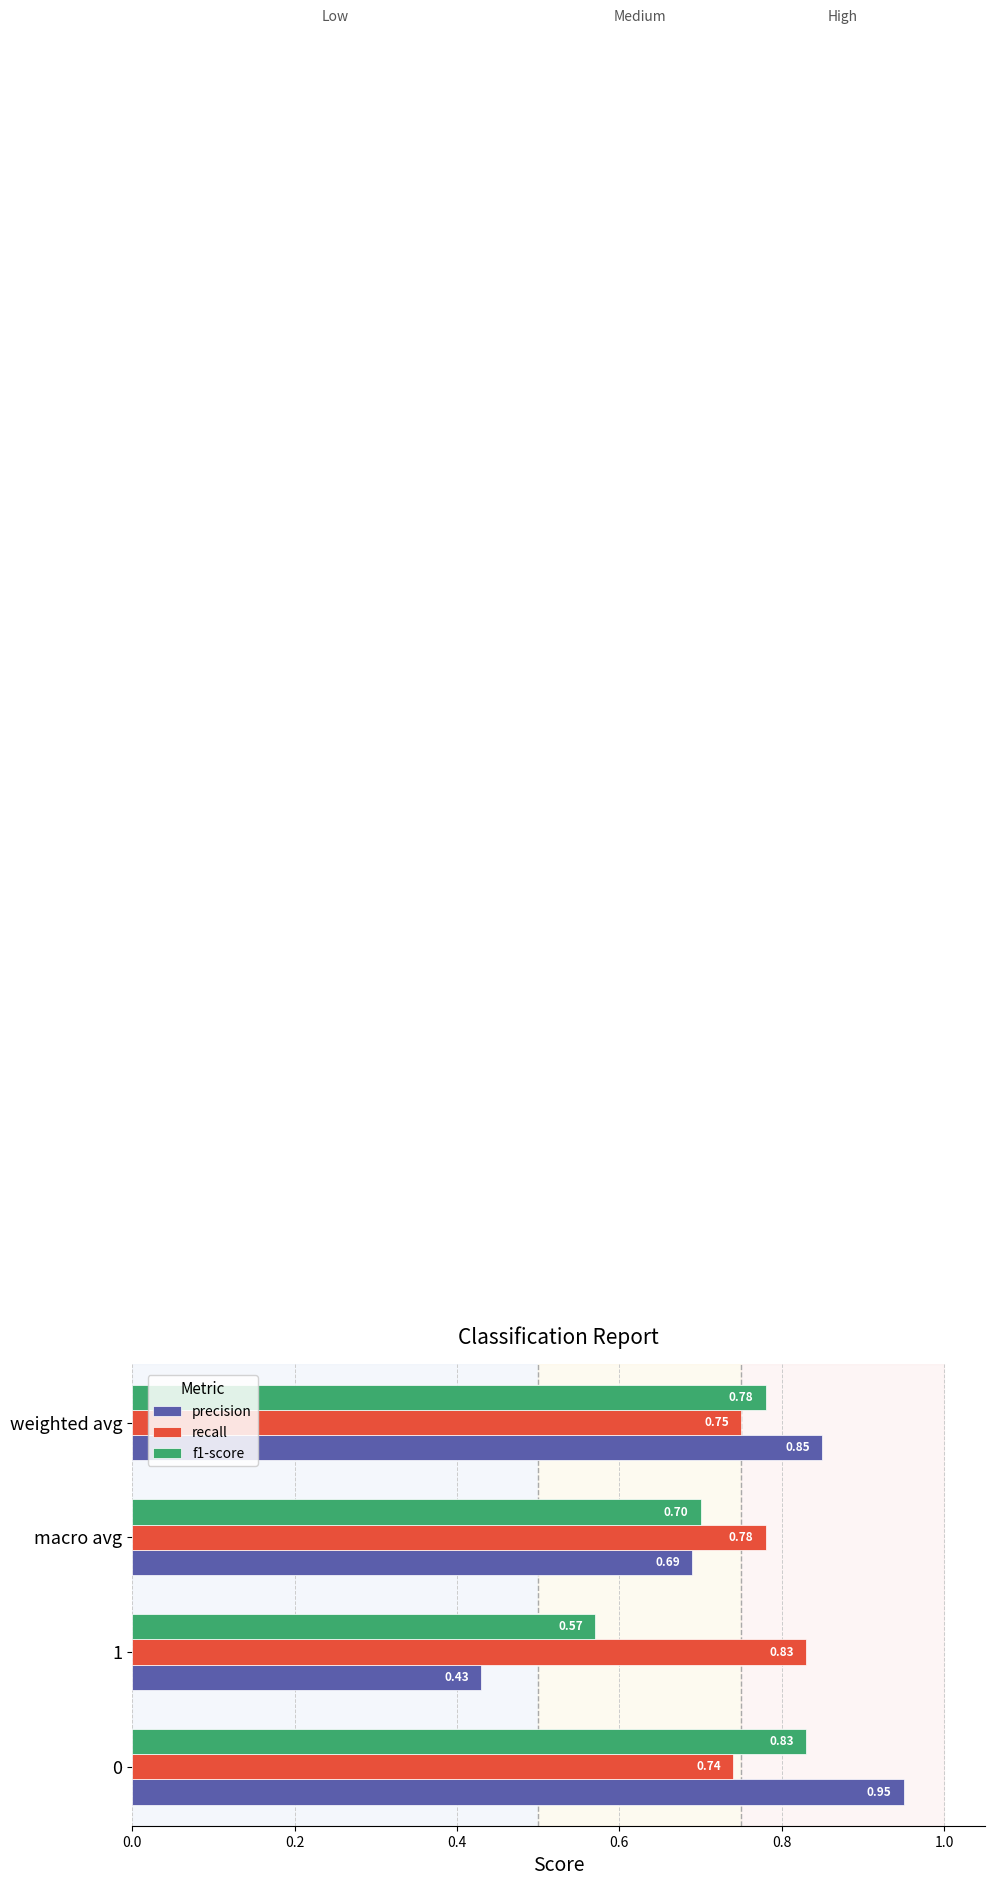

Which series has the widest spread of values?

precision